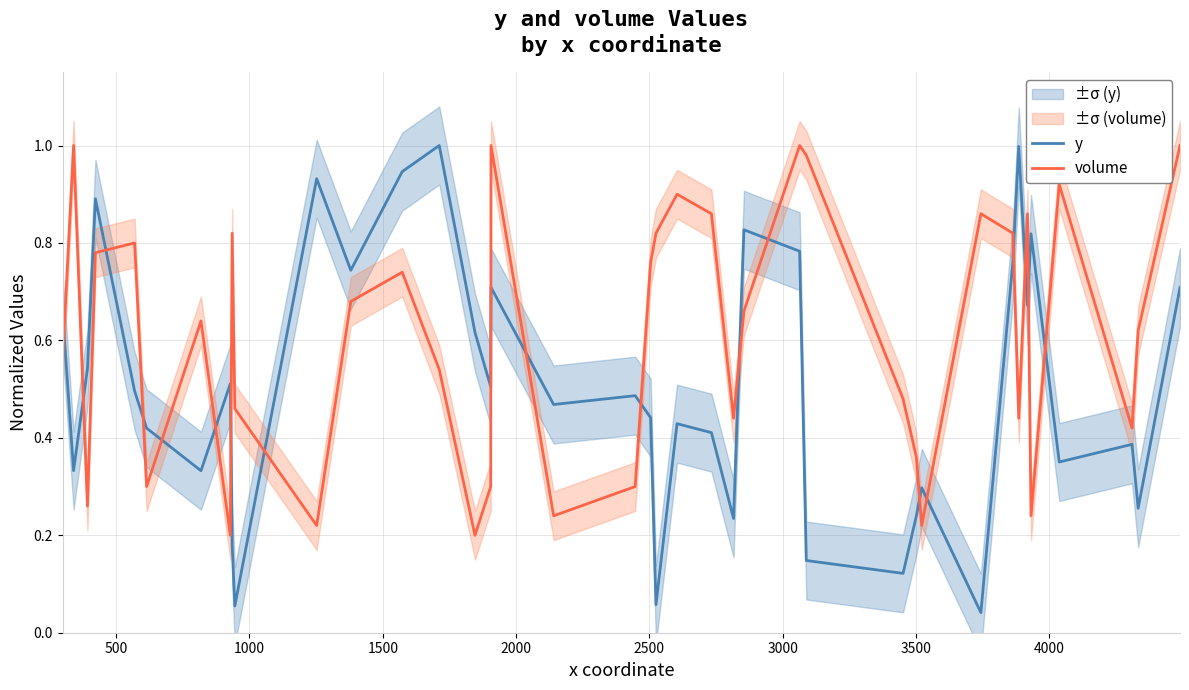

Which series has the largest range (max minus min)?

y